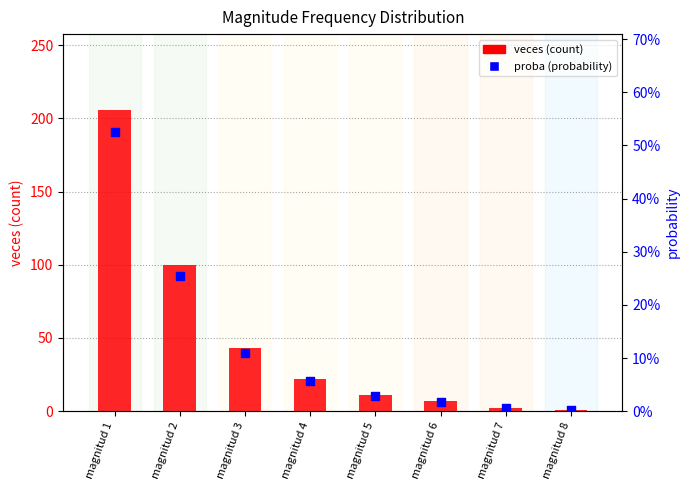

What are all the series names shown in the legend?

veces (count), proba (probability)